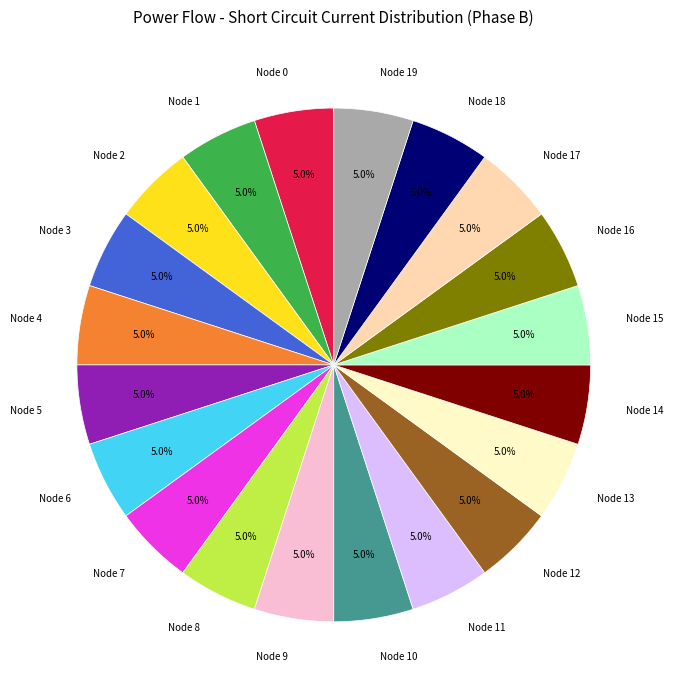

To the nearest percent, what is the difference between the largest and smallest slice percentages?

0%